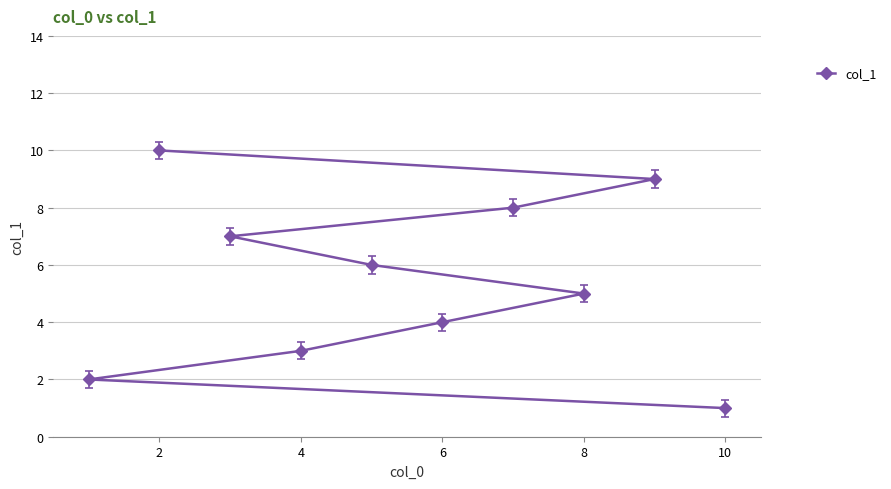

How many values are below 6?

5